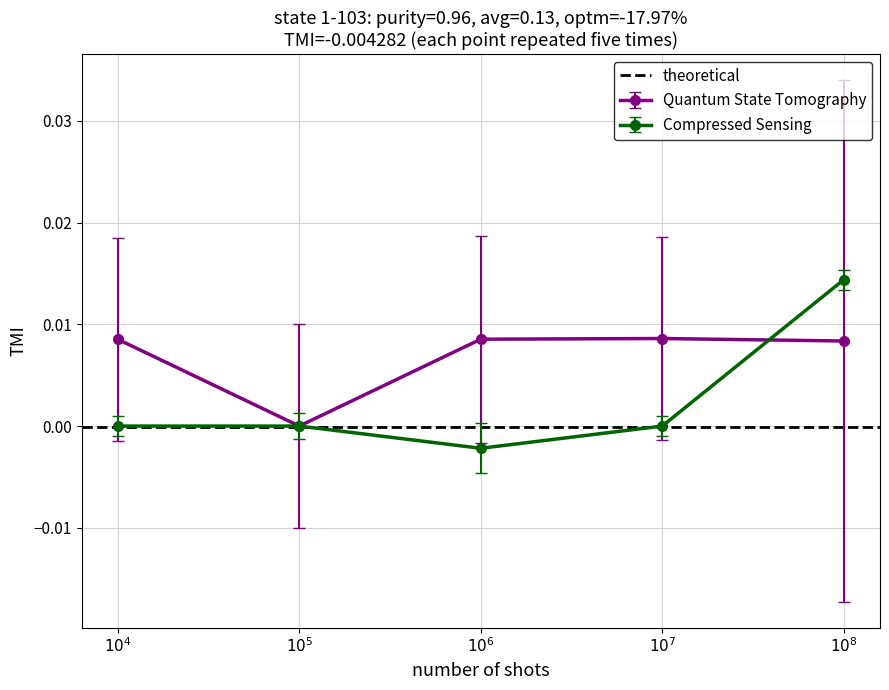

True or false: Compressed Sensing has more than 2 interior local peaks.

False